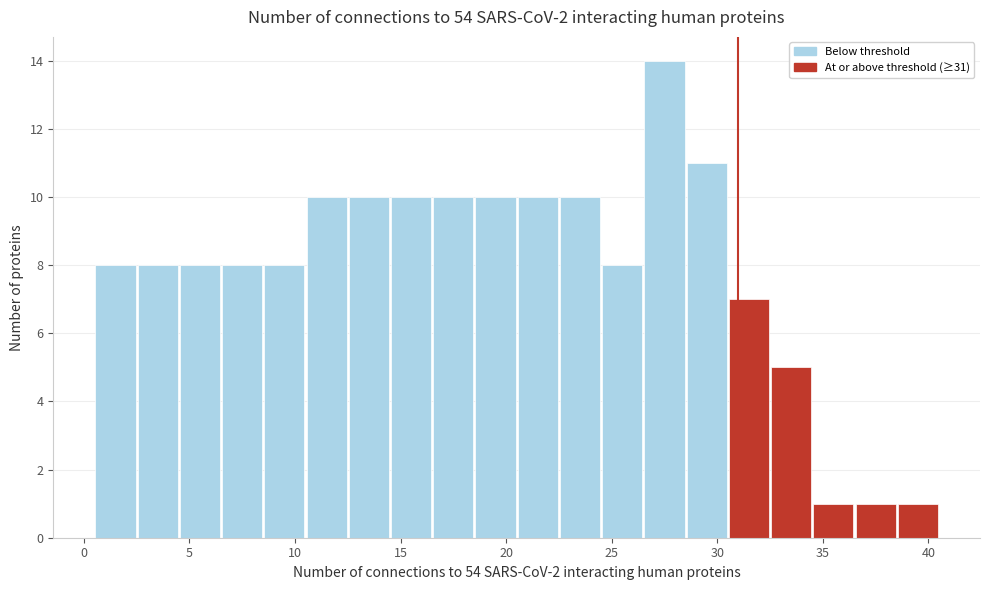

What is the height of the bar covering 26.5 to 28.5 on the x-axis? The values are not printed on the chart, so give them approximately, as read against the axis.

14